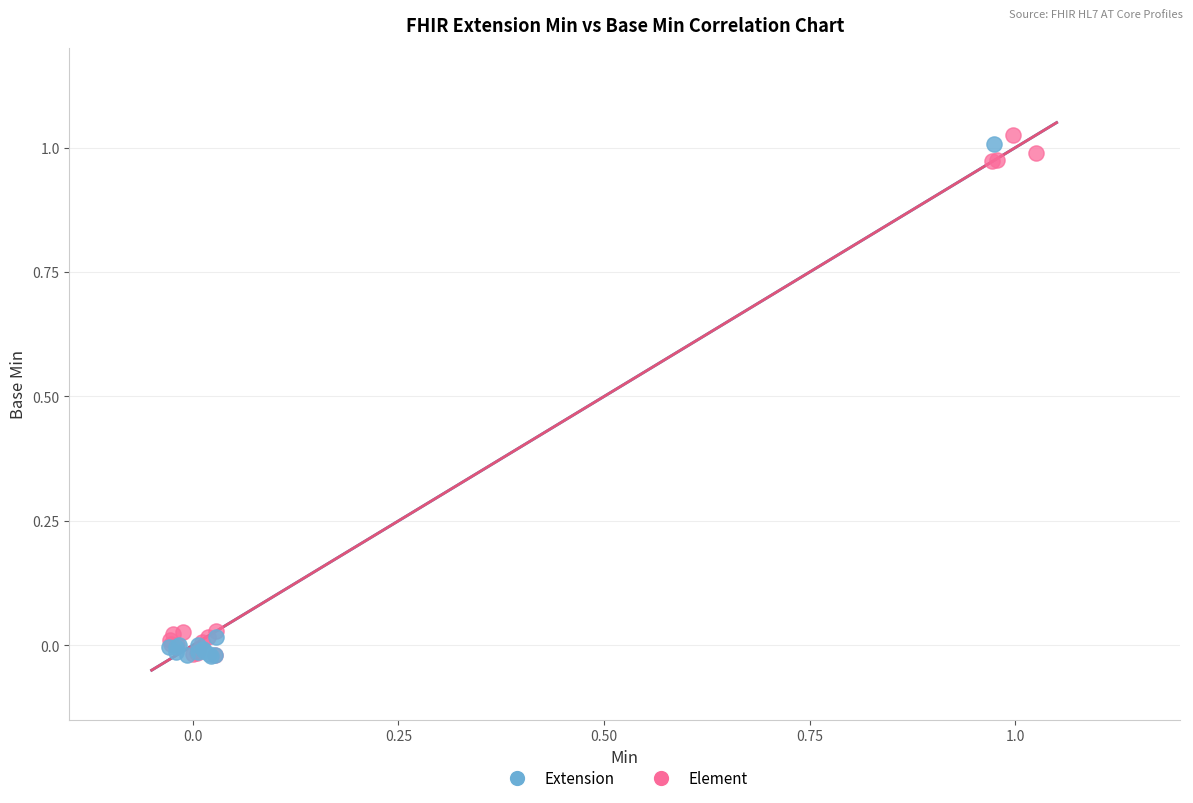

What are all the series names shown in the legend?

Extension, Element